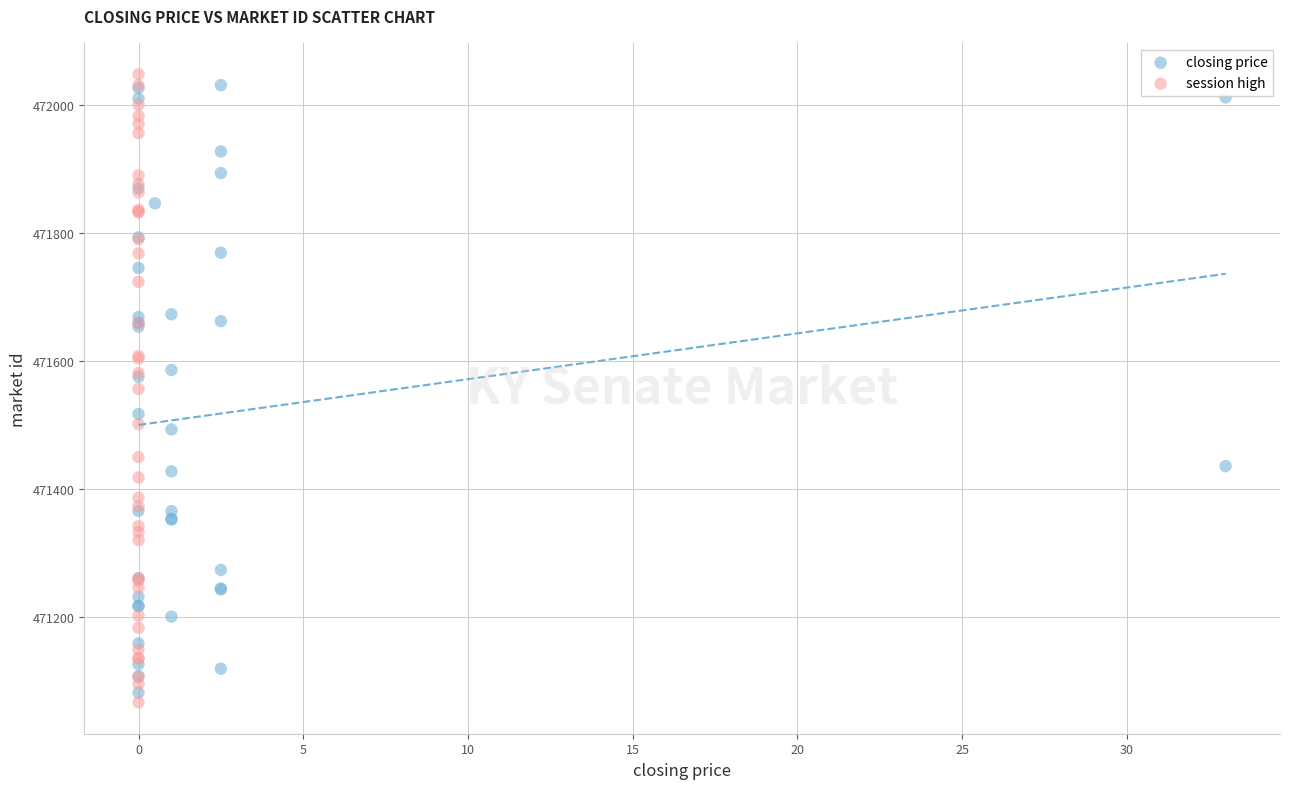

Which series has the largest Y range (max minus min)?

session high